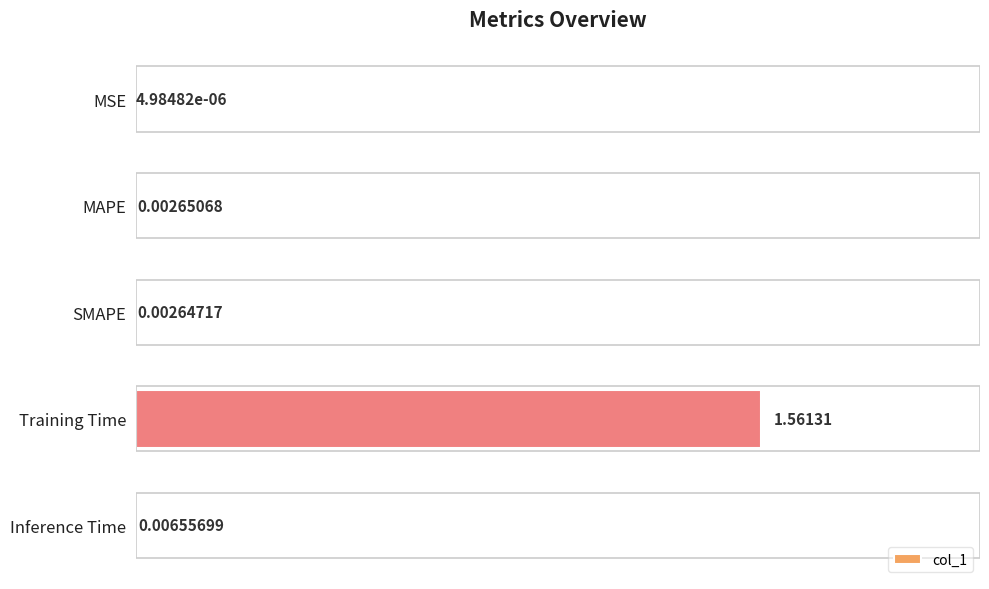

Which has a higher value, Training Time or Inference Time?

Training Time